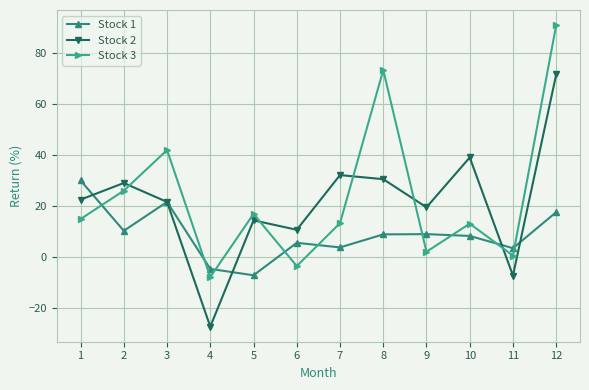

Which series has the largest total across all categories?

Stock 3